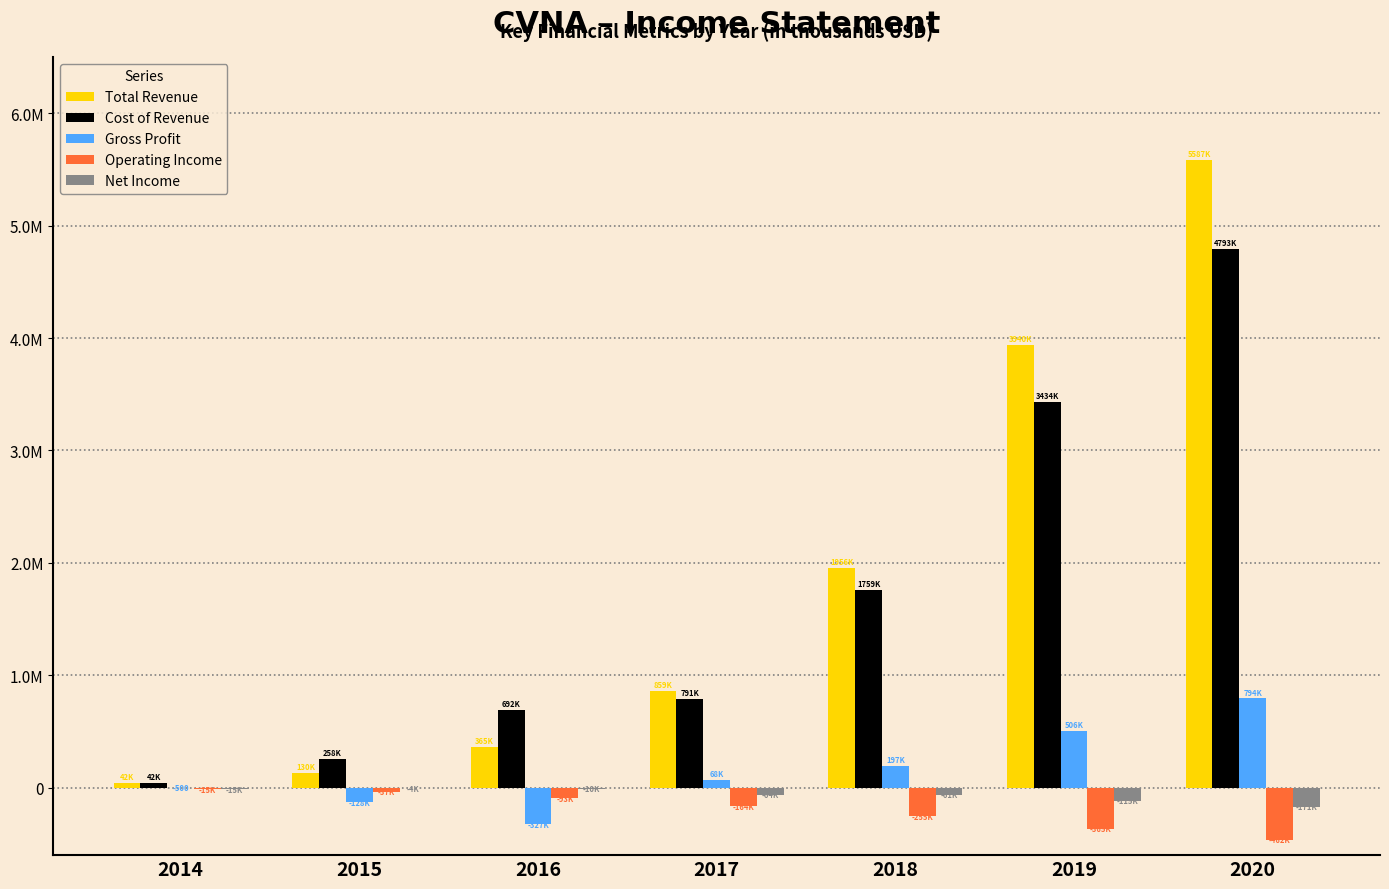

Are the bars grouped side by side (vs. stacked)?

Yes